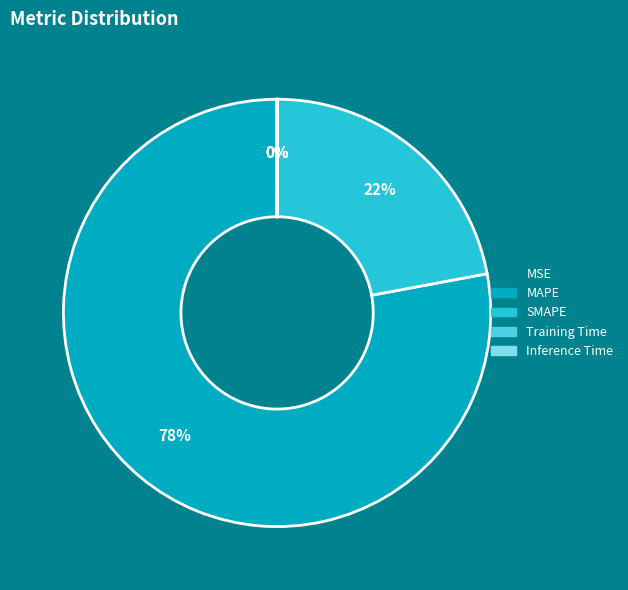

What is the largest slice in the pie chart?

MAPE